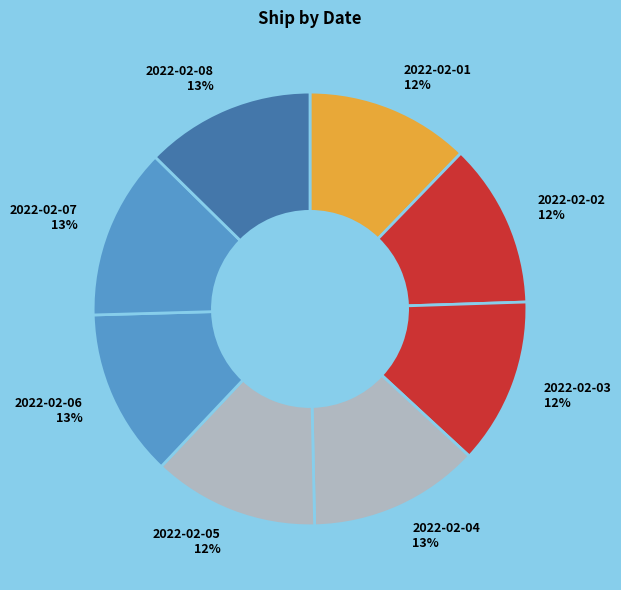

To the nearest percent, what portion does 2022-02-08 represent?

13%